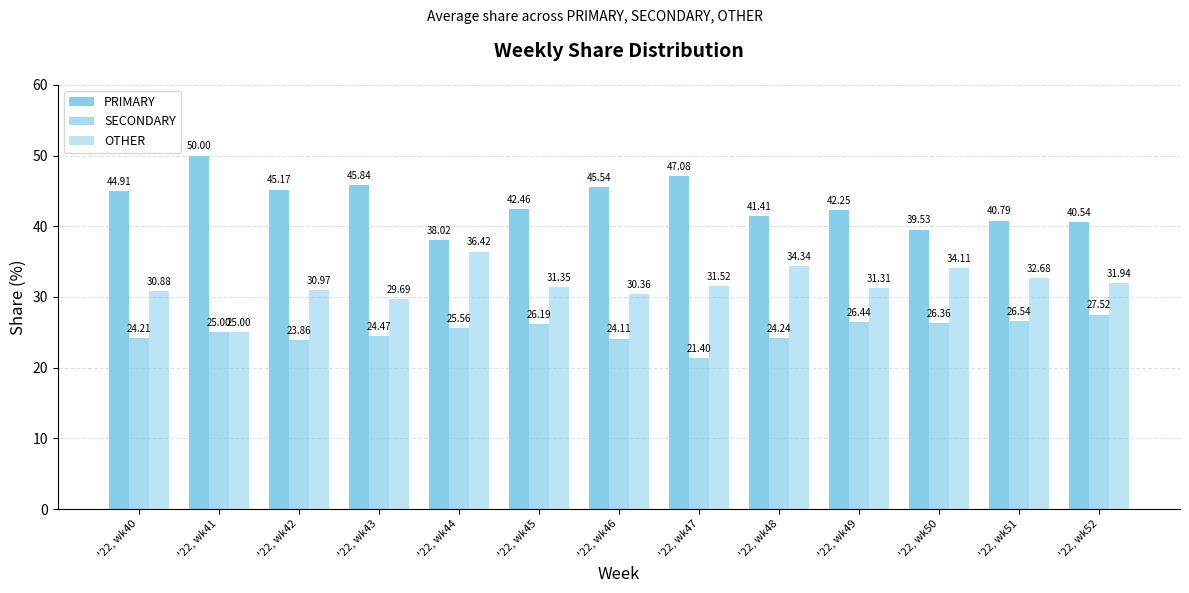

How many bars are there in each group?

3